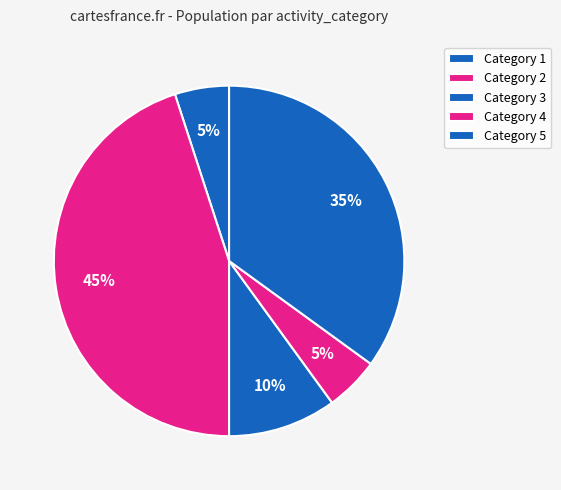

How many segments does this pie chart have?

5